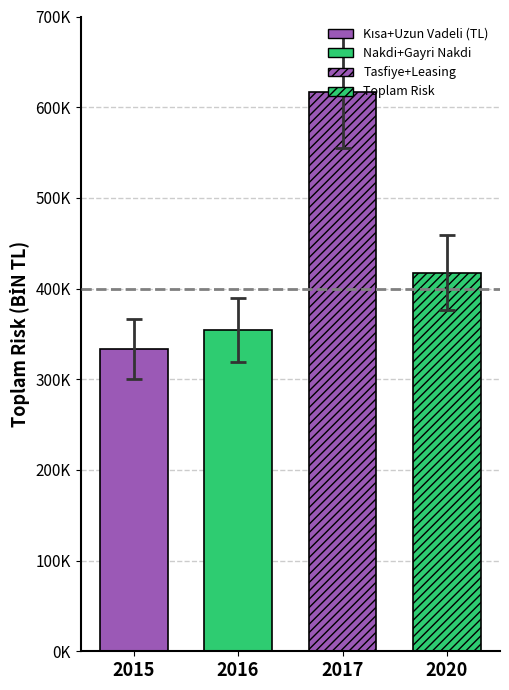

What position from the left is GAYRİ NAKDİ KREDİ?

2